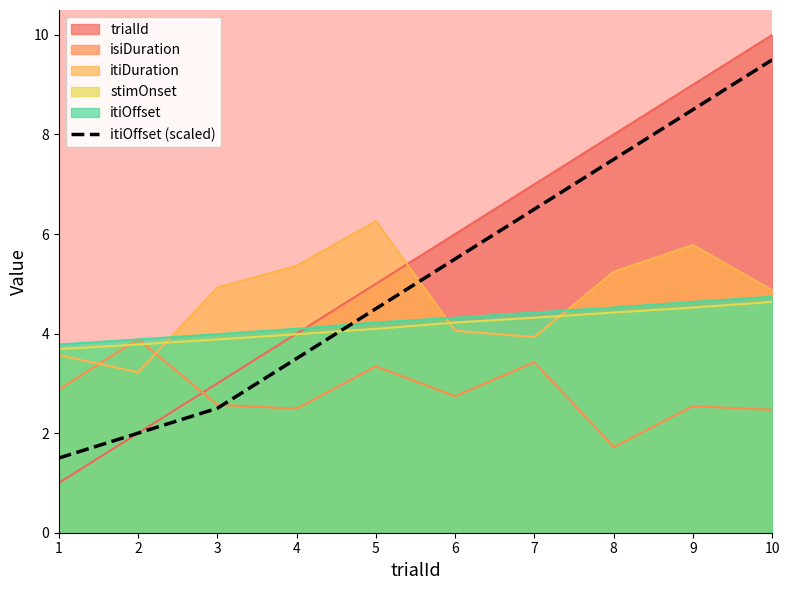

Is it true that the value at 2 is 2.0?

True